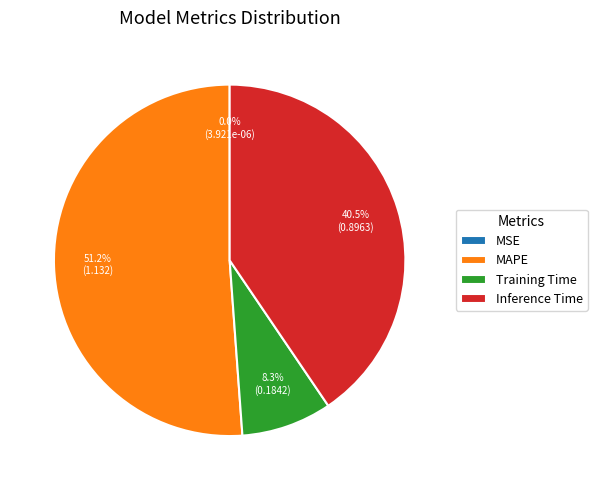

Which category has the biggest portion of the pie?

MAPE